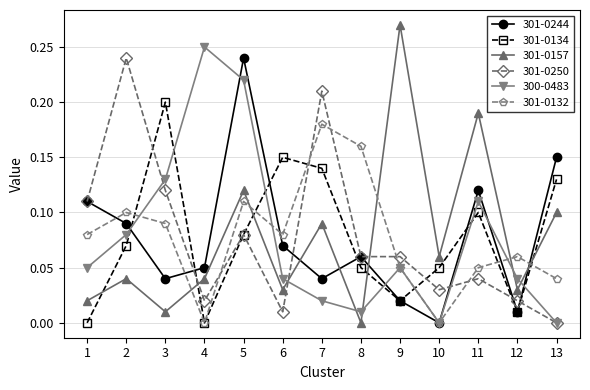

What is the sum of all 301-0134 values?

1.0